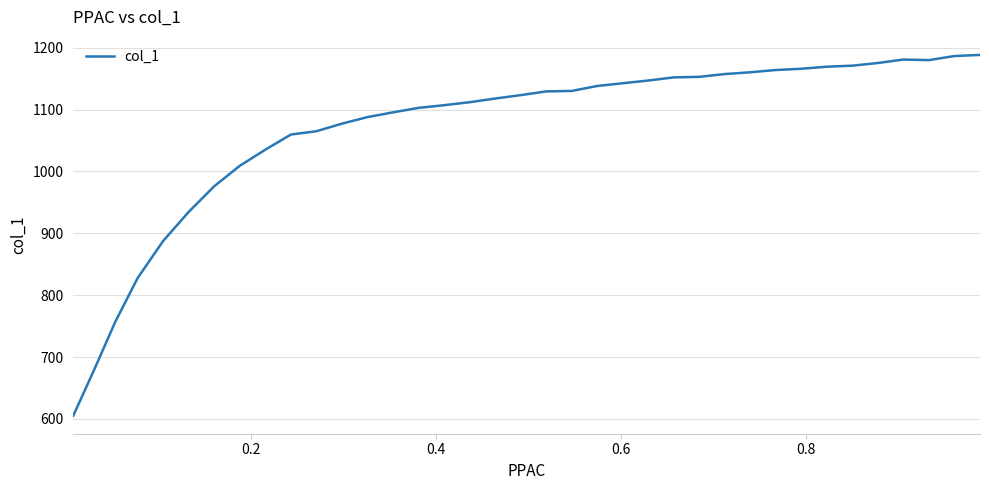

What is the greatest value displayed?

1188.4